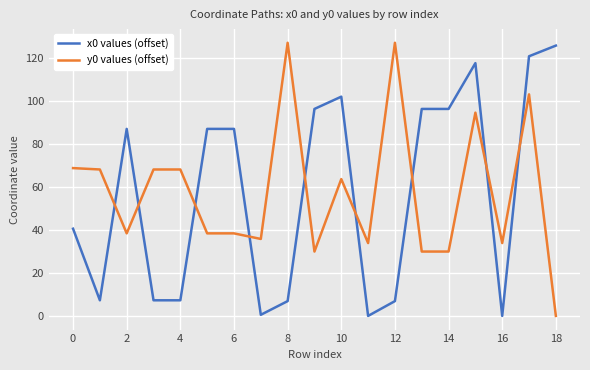

True or false: y0 values (offset) and x0 values (offset) cross at least once.

True